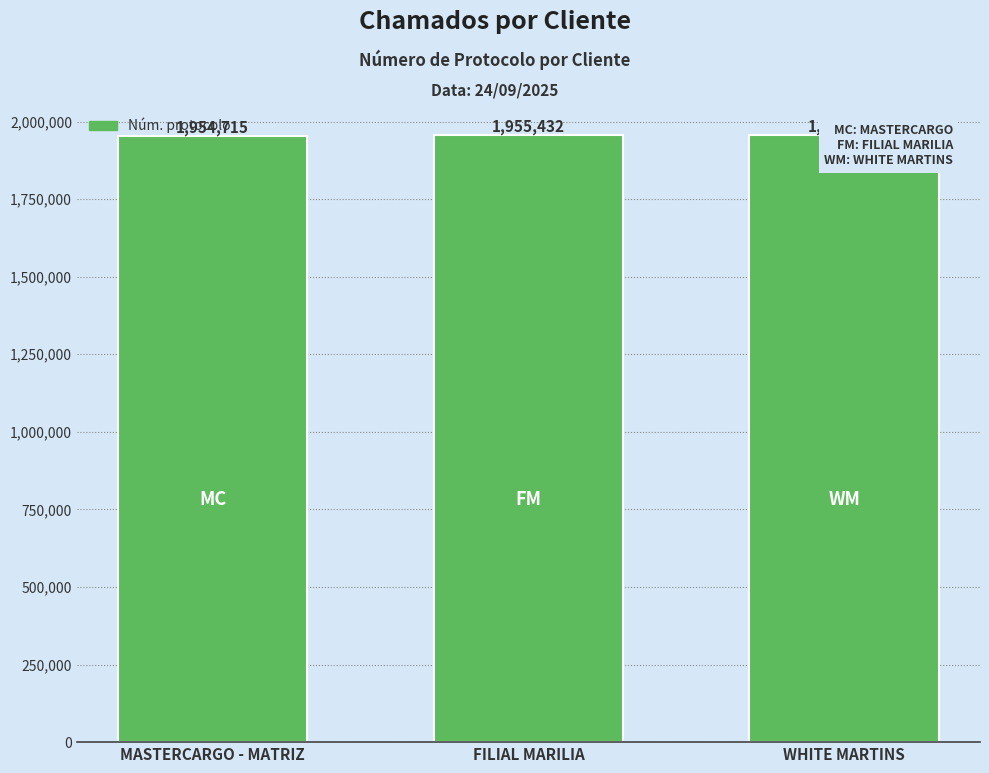

Where is the data nearest to the value 1955073?

MASTERCARGO - MATRIZ